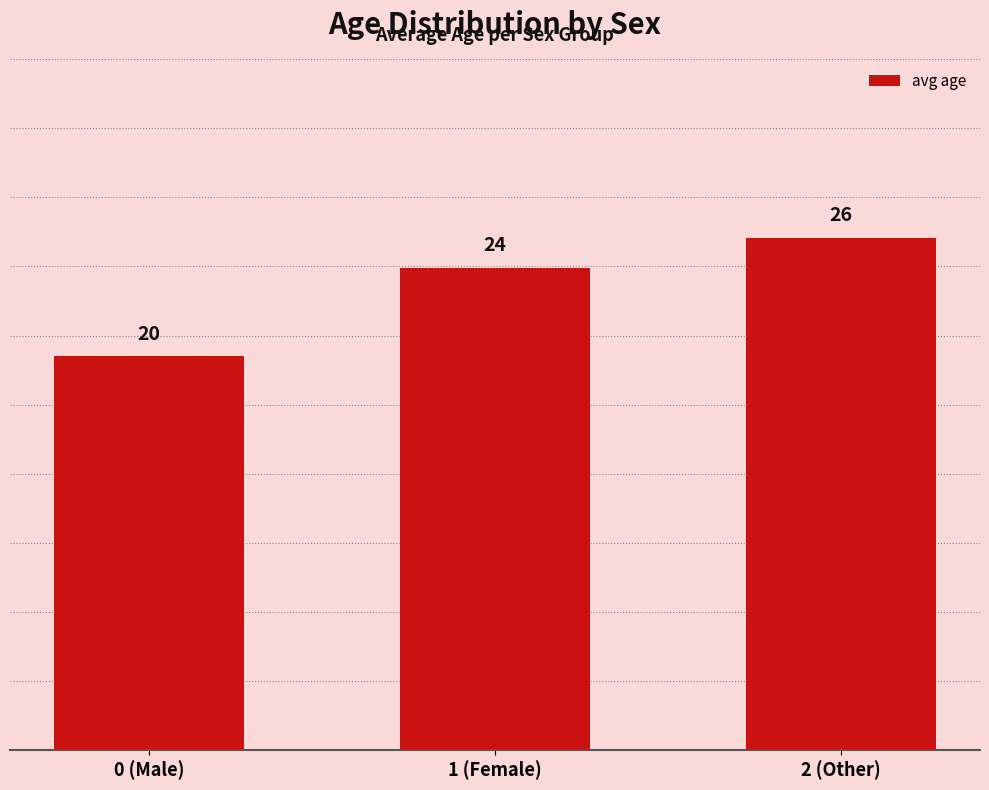

Rank the categories by value from highest to lowest.

2 (Other), 1 (Female), 0 (Male)